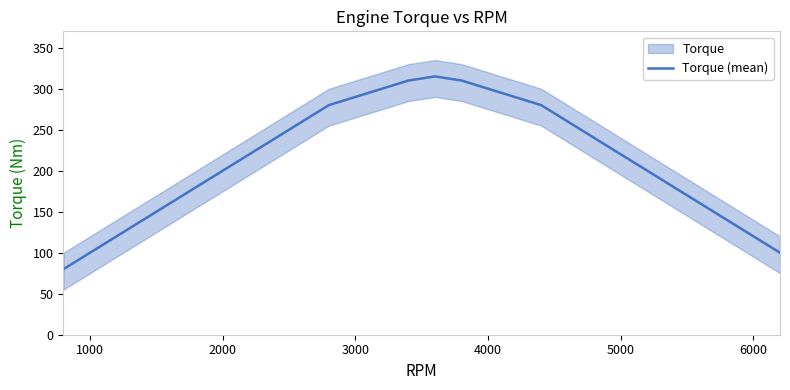

What is the minimum value for Torque (mean)?

80